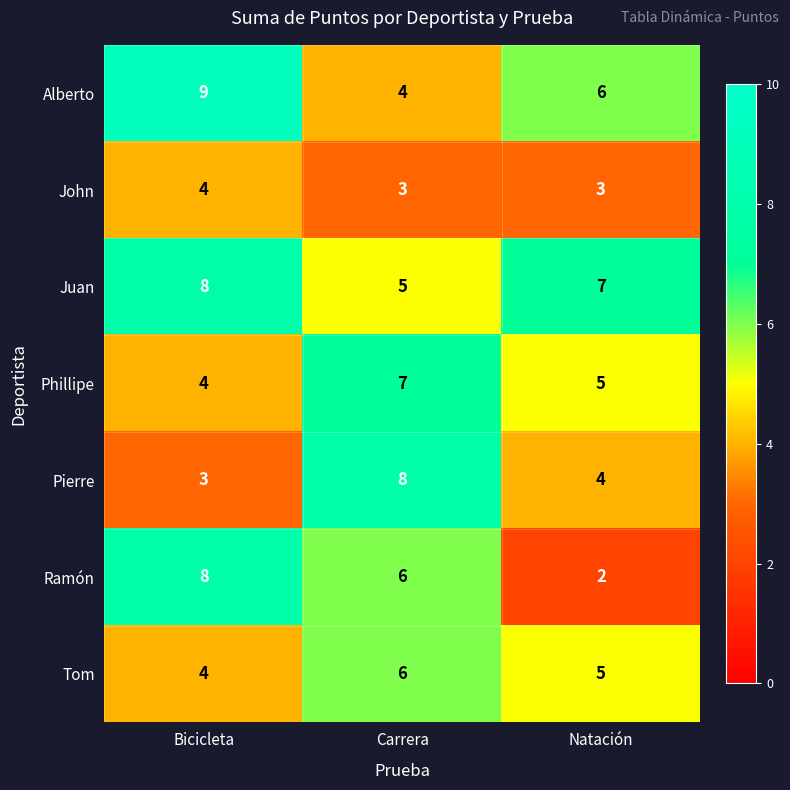

The value of Juan at Carrera is 3. True or false?

False